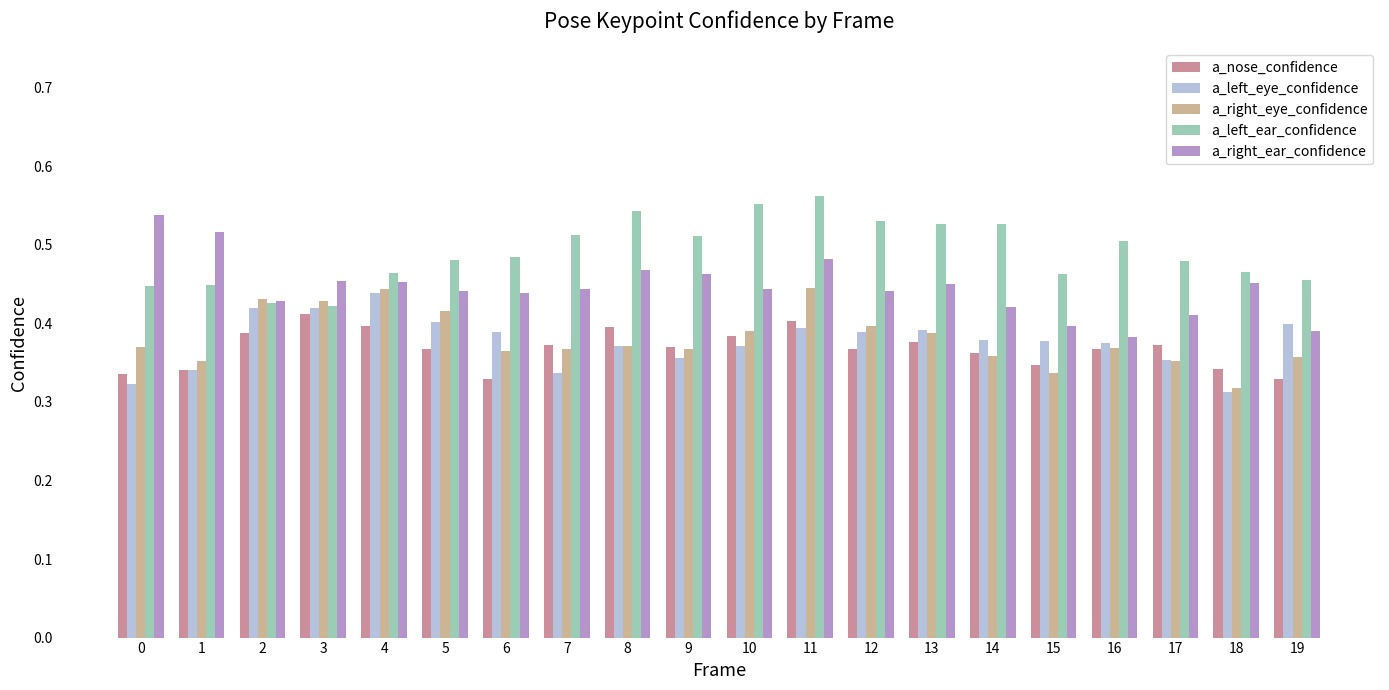

At which category is the sum across all series the highest?

11